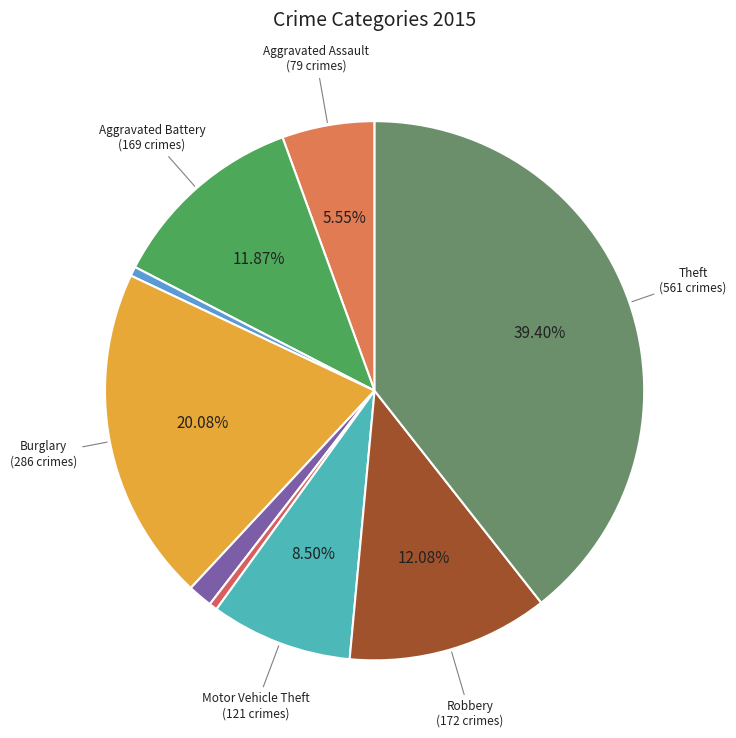

Count the number of slices in the pie.

9